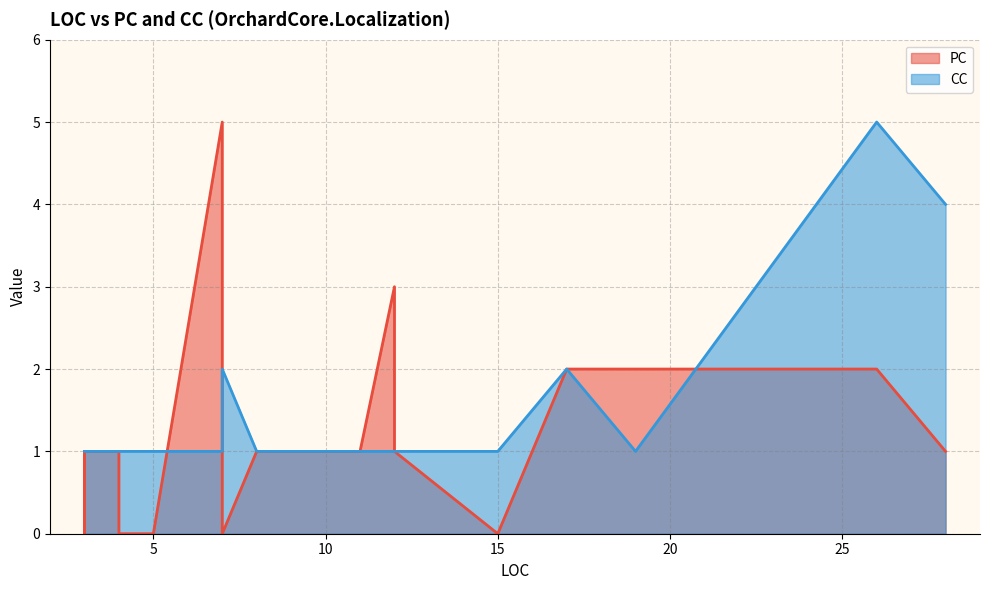

What is the sum of the CC values at 3 and 3?

2